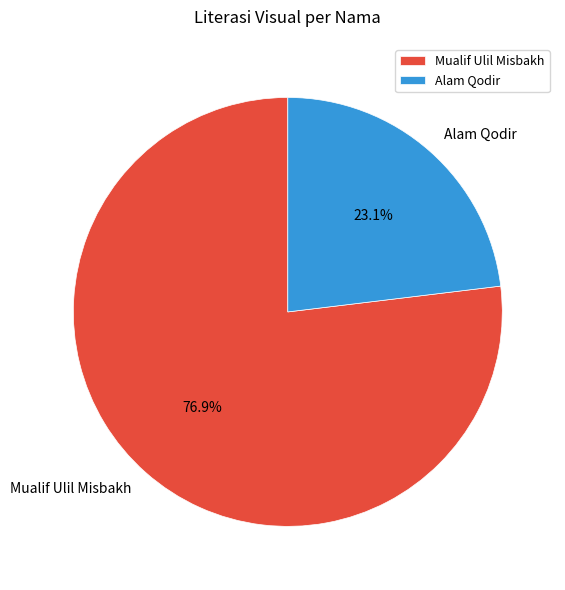

What is the ratio of the value at Alam Qodir to the value at Mualif Ulil Misbakh?

0.3